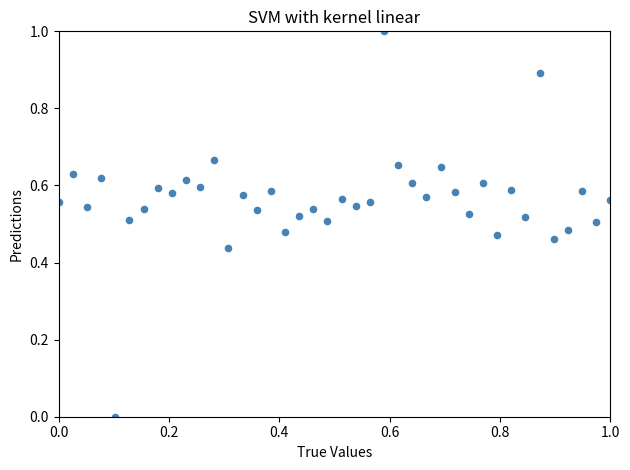

What is the range of Y values (max minus min)?

1.0